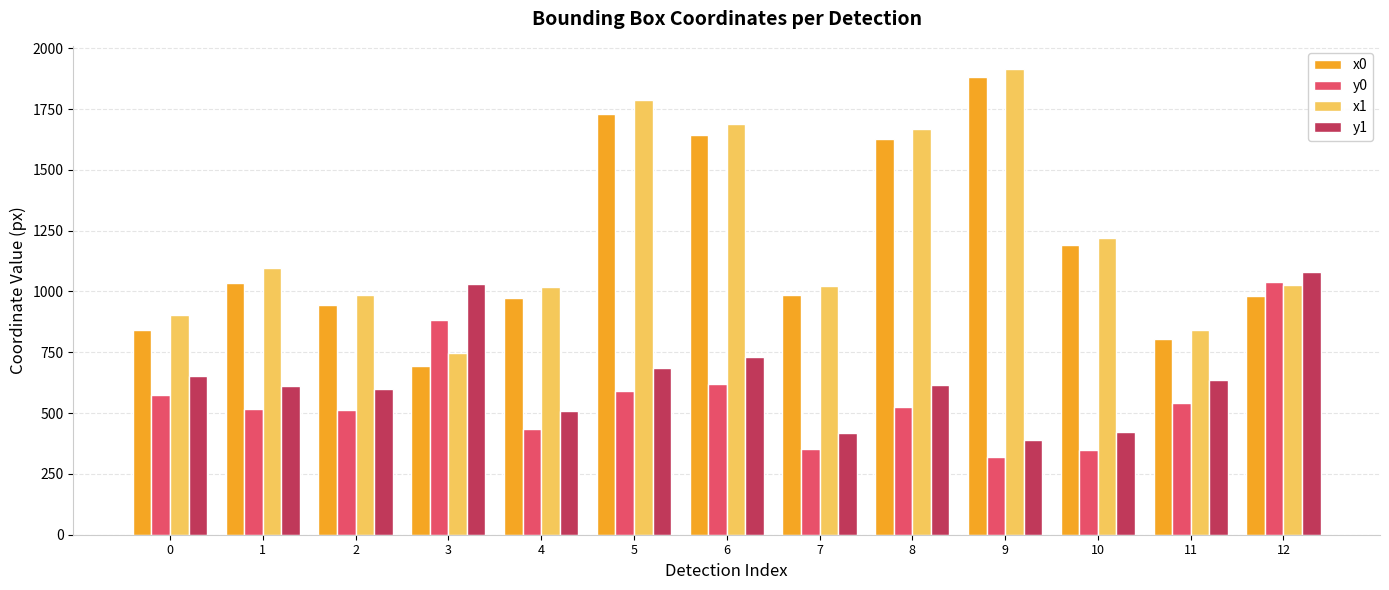

What is the value of the x1 bar at the 11th from the left?

1220.2